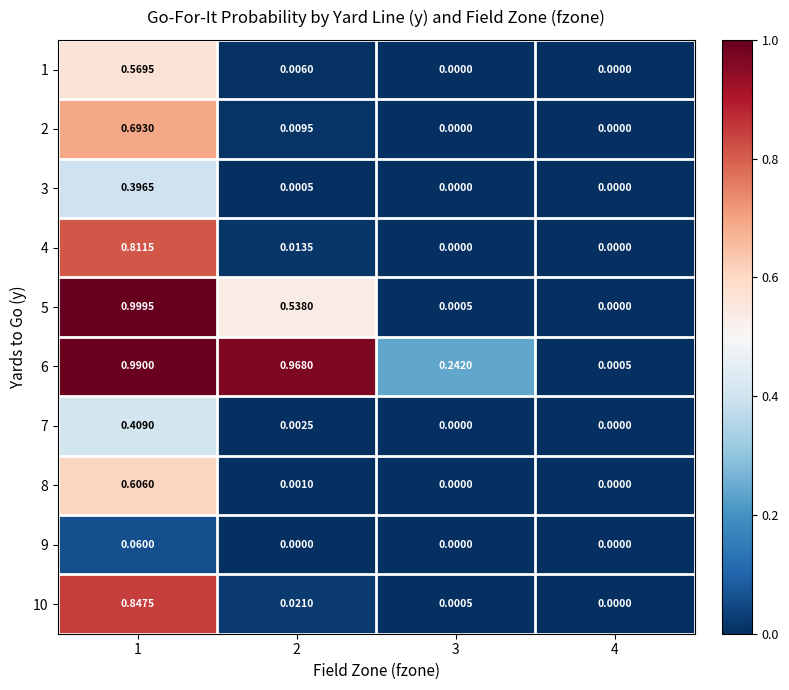

Count the number of data series in this chart.

10